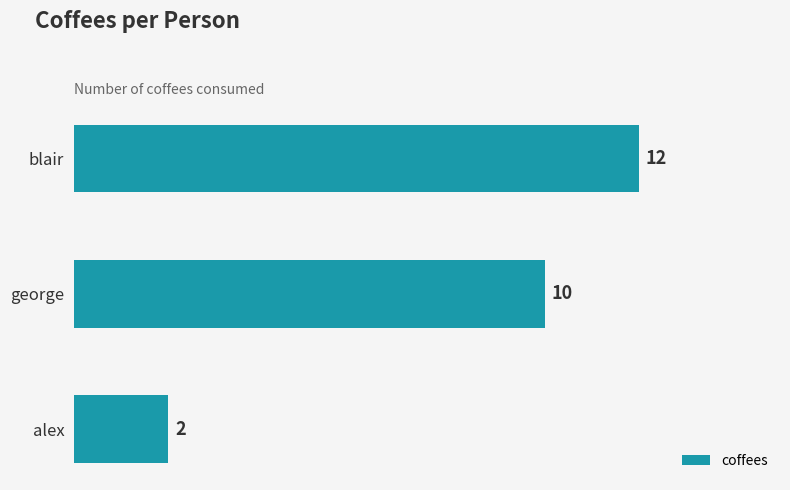

The value at george is 10. True or false?

True